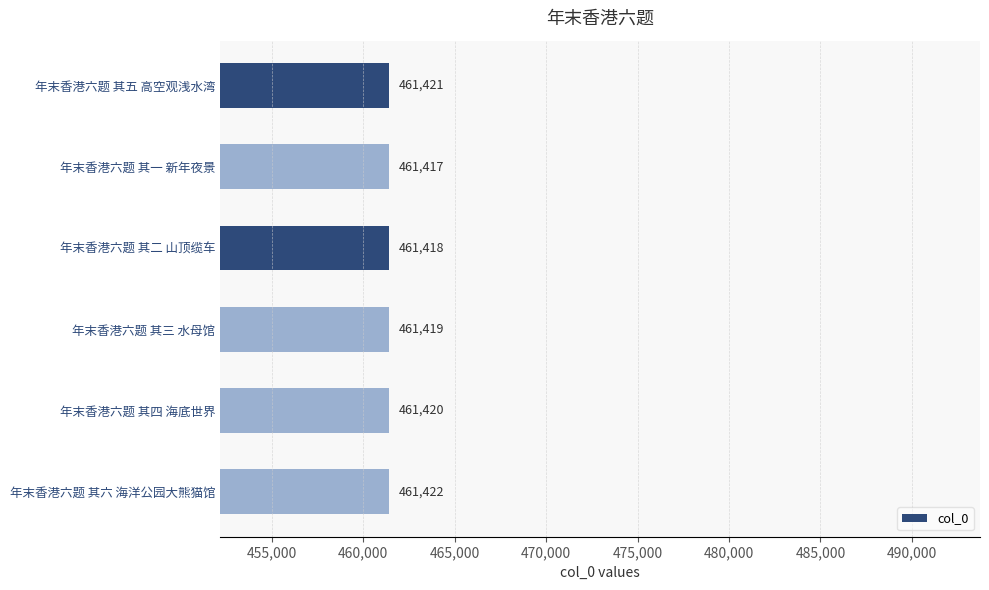

Rank the categories by value from highest to lowest.

年末香港六题 其六 海洋公园大熊猫馆, 年末香港六题 其五 高空观浅水湾, 年末香港六题 其四 海底世界, 年末香港六题 其三 水母馆, 年末香港六题 其二 山顶缆车, 年末香港六题 其一 新年夜景